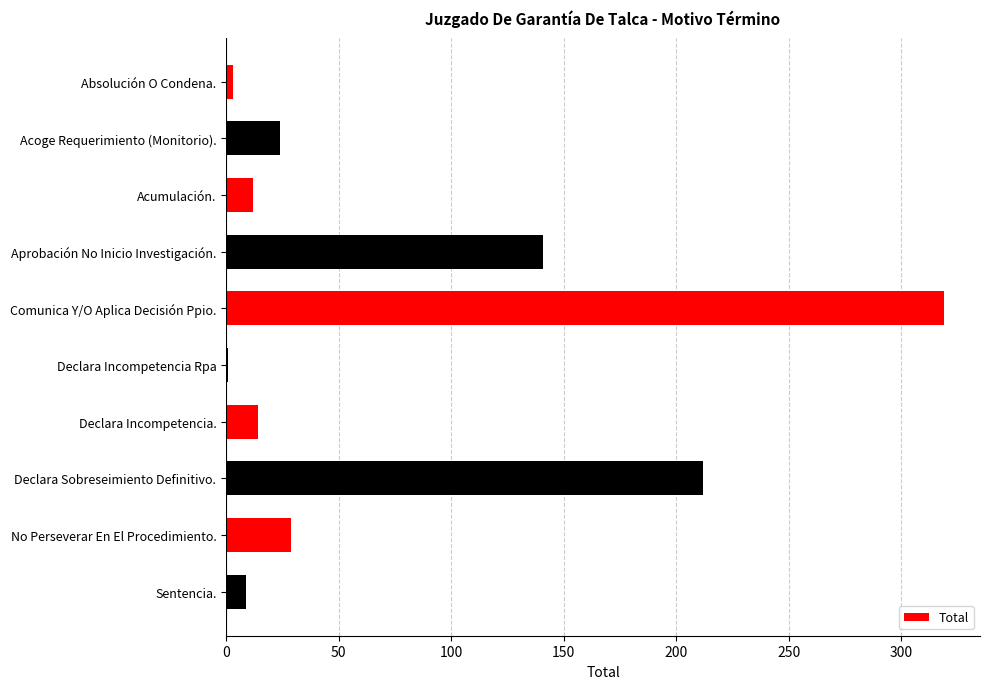

Reading top to bottom, list all the values displayed in this chart.

Absolución O Condena.=3	Acoge Requerimiento (Monitorio).=24	Acumulación.=12	Aprobación No Inicio Investigación.=141	Comunica Y/O Aplica Decisión Ppio.=319	Declara Incompetencia Rpa=1	Declara Incompetencia.=14	Declara Sobreseimiento Definitivo.=212	No Perseverar En El Procedimiento.=29	Sentencia.=9